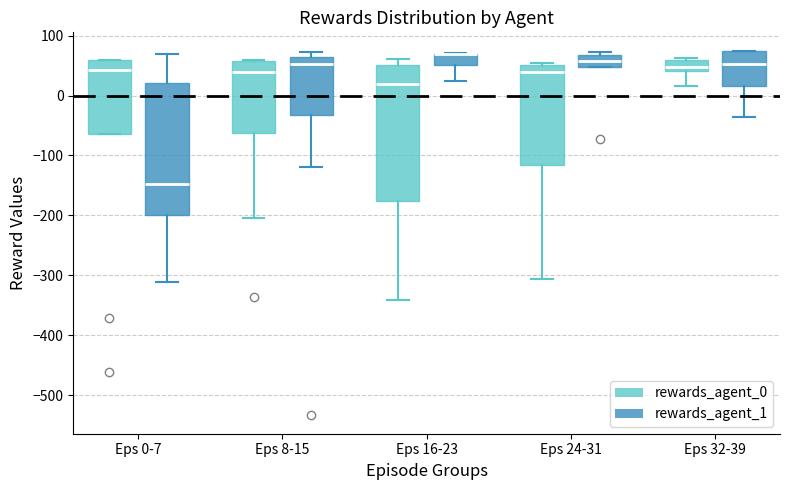

Reading left to right, transcribe this box plot: for each box, give where its median line is, the range the box spans, and where its two whiskers end, as read against the y-axis. The values are not printed on the chart, so give them approximately, as read against the axis.

Eps 0-7 (rewards_agent_0): median 40, box -60 to 60, whiskers -60 to 60
Eps 0-7 (rewards_agent_1): median -150, box -200 to 20, whiskers -310 to 70
Eps 8-15 (rewards_agent_0): median 40, box -60 to 60, whiskers -200 to 60
Eps 8-15 (rewards_agent_1): median 50, box -30 to 60, whiskers -120 to 70
Eps 16-23 (rewards_agent_0): median 20, box -180 to 50, whiskers -340 to 60
Eps 16-23 (rewards_agent_1): median 70 (drawn on the box's upper edge), box 50 to 70, whiskers 30 to 70
Eps 24-31 (rewards_agent_0): median 40, box -120 to 50, whiskers -310 to 50 (just above the box's upper edge)
Eps 24-31 (rewards_agent_1): median 60, box 50 to 70, whiskers 50 to 70 (just above the box's upper edge)
Eps 32-39 (rewards_agent_0): median 50, box 40 to 60, whiskers 20 to 60 (just above the box's upper edge)
Eps 32-39 (rewards_agent_1): median 50, box 20 to 70, whiskers -40 to 80